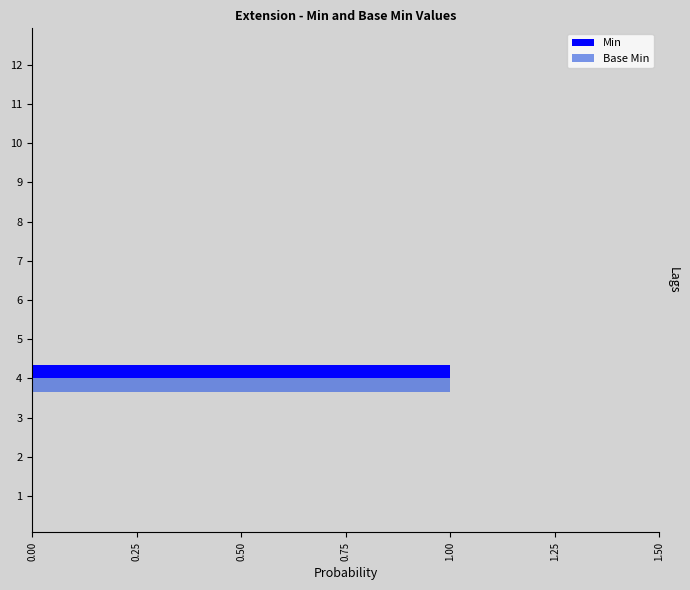

At which category does the chart reach its peak across all series?

4